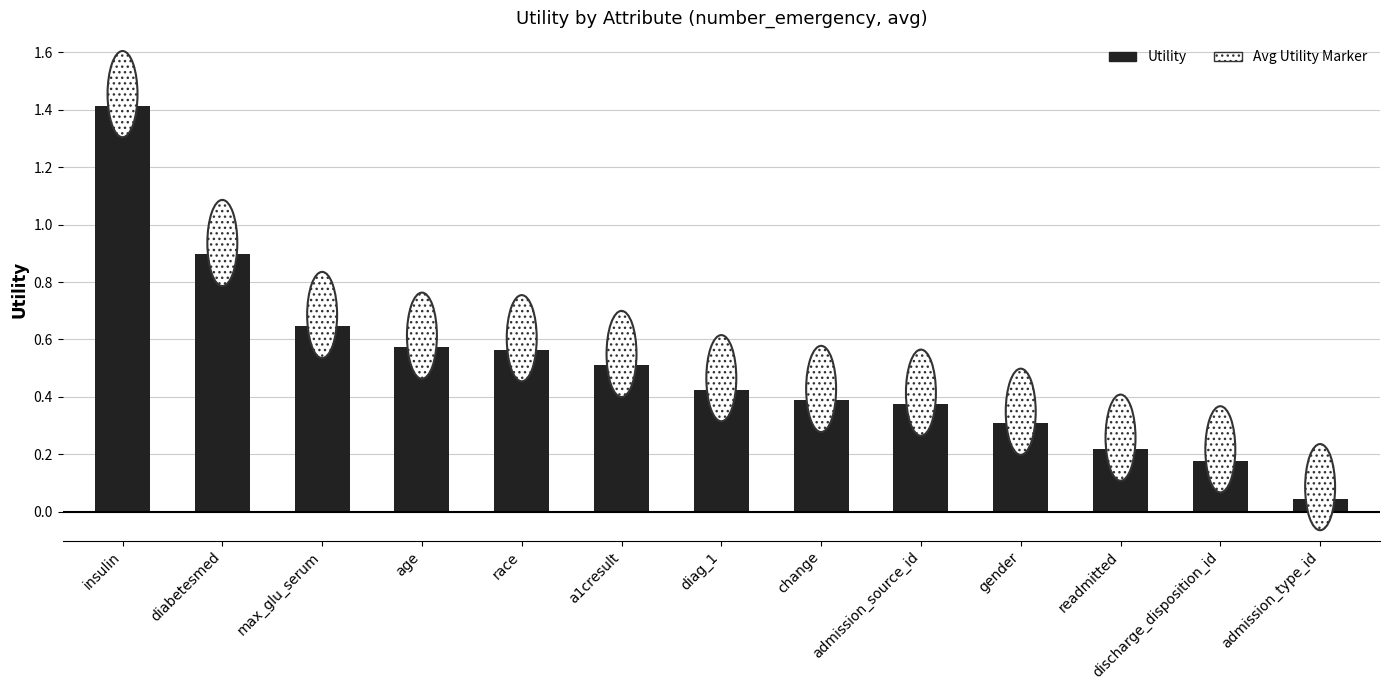

What is the label of the 8th bar from the right?

a1cresult